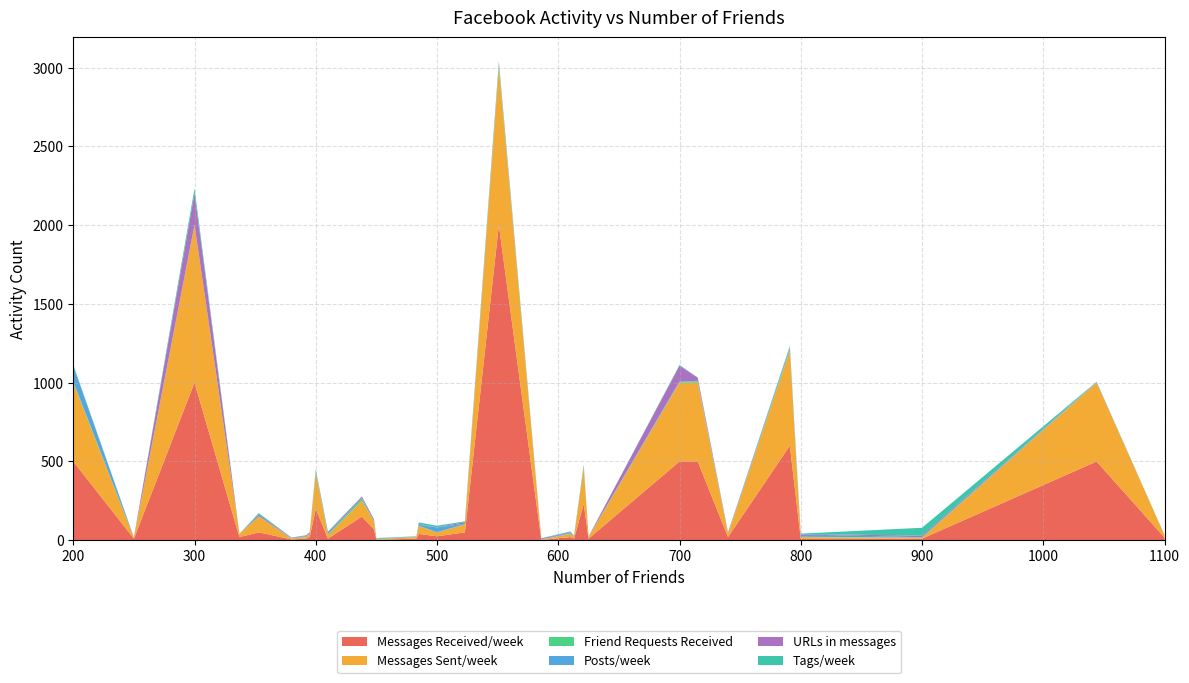

Reading left to right, transcribe all the data shown in this chart.

Messages Received/week: 500	10	1000	20	50	5	10	20	200	10	150	70	3	10	40	25	50	2000	2	20	10	230	10	500	500	20	600	8	10	500	17
Messages Sent/week: 500	5	1000	20	100	5	10	20	230	20	100	50	3	10	50	25	50	1000	2	20	10	230	10	500	500	20	600	12	5	500	15
Friend Requests Received: 7	1	1	1	1	2	6	1	5	8	15	2	5	2	2	1	2	20	1	2	1	5	2	4	10	2	10	2	3	1	2
Posts/week: 100	1	2	0	1	1	1	1	2	2	2	1	1	1	6	30	3	5	1	5	1	2	1	4	2	1	3	15	1	3	0
URLs in messages: 2	1	200	0	10	3	4	8	5	10	10	10	1	1	5	1	10	10	5	4	5	5	1	100	20	5	10	3	10	1	0
Tags/week: 5	0	30	0	10	1	1	1	8	5	1	2	1	1	10	10	5	5	2	5	2	8	0	5	1	2	10	2	50	1	0